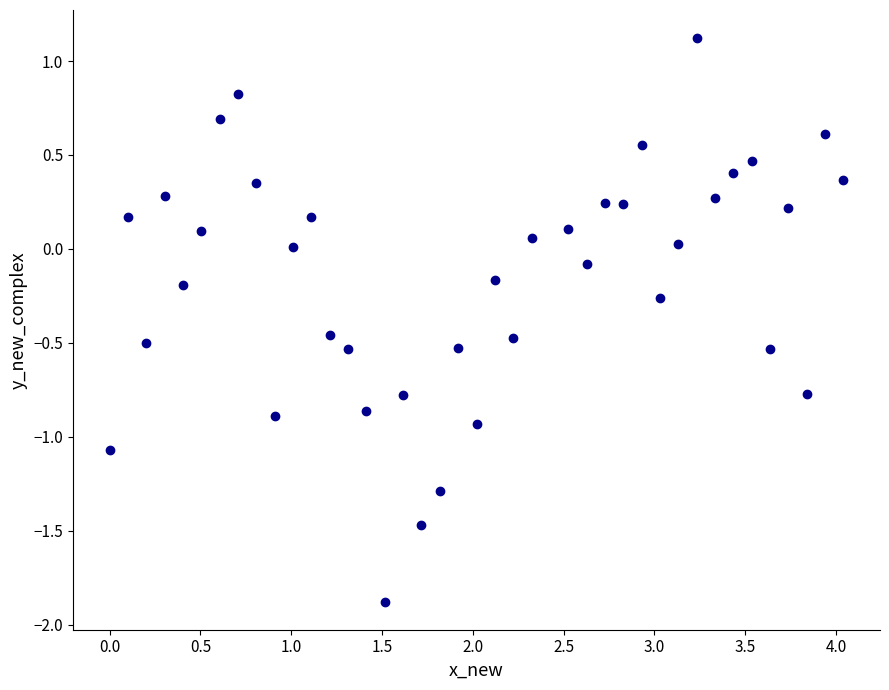

What is the range of Y values (max minus min)?

3.0